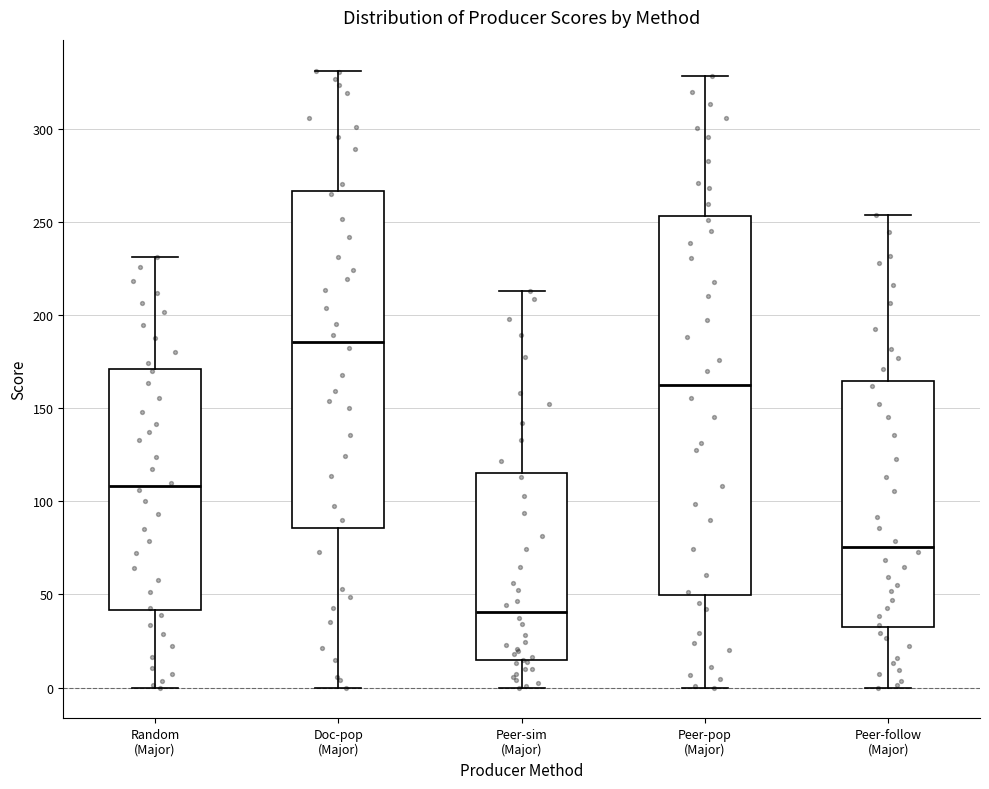

Comparing the boxes themselves (not the whiskers), which one is the tallest?

Peer-pop (Major)